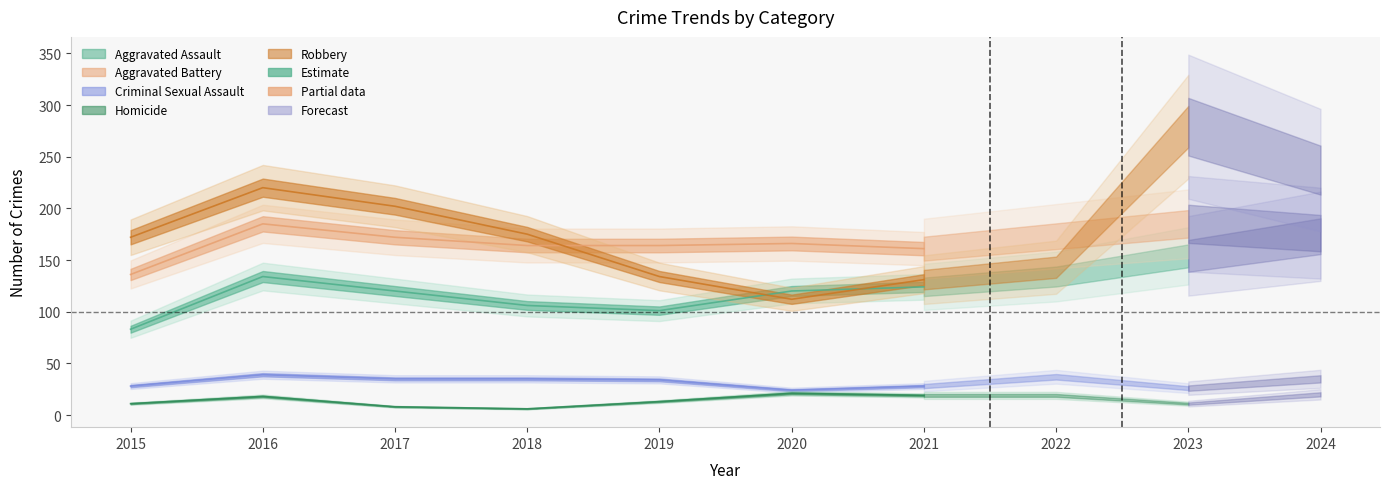

Where does the Robbery series first go above 175?

2016